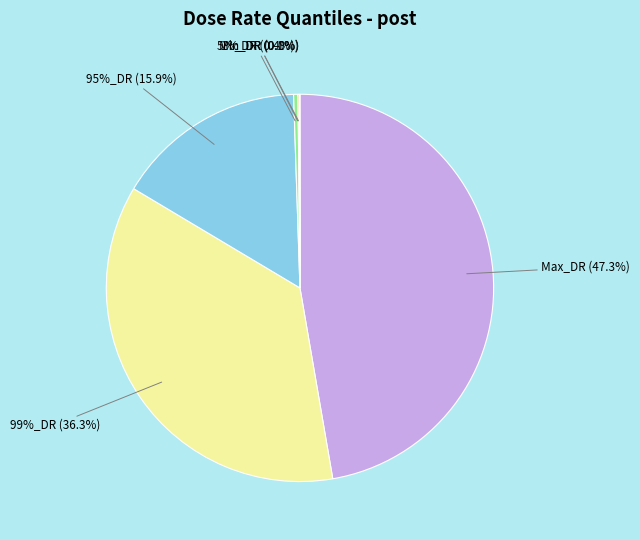

The 95%_DR slice represents 23% of the pie. True or false?

False